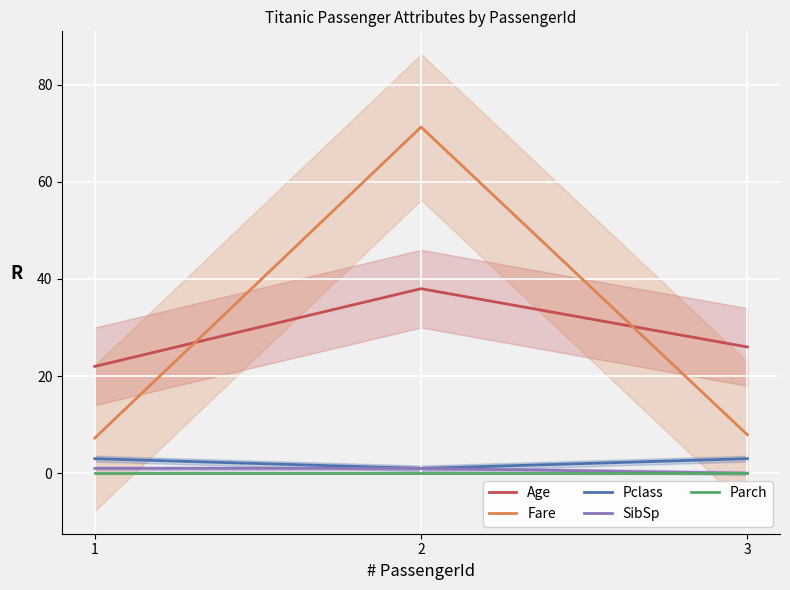

The value of SibSp at 3 is 0.0. True or false?

True